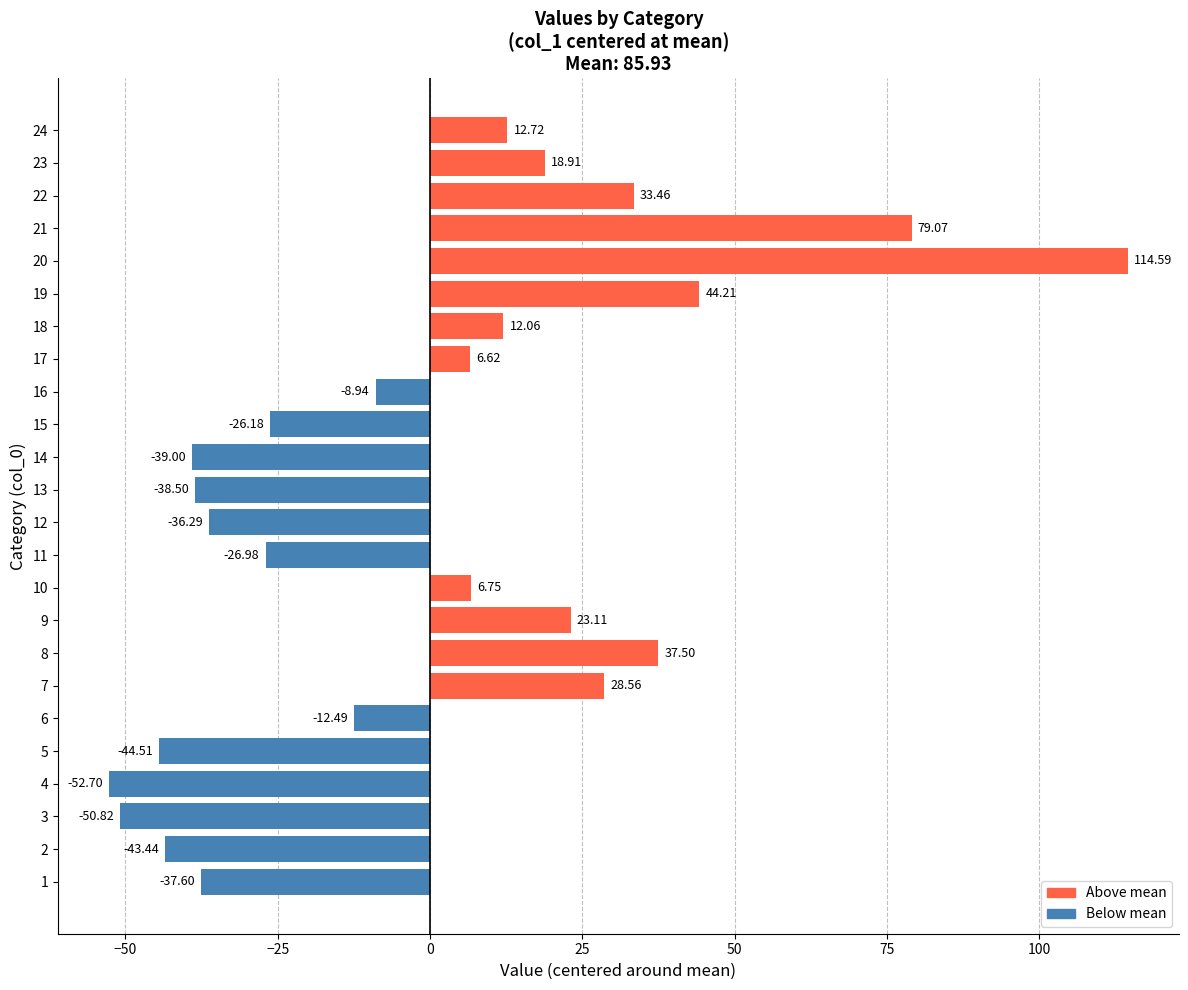

Which category has the highest value across all series?

20